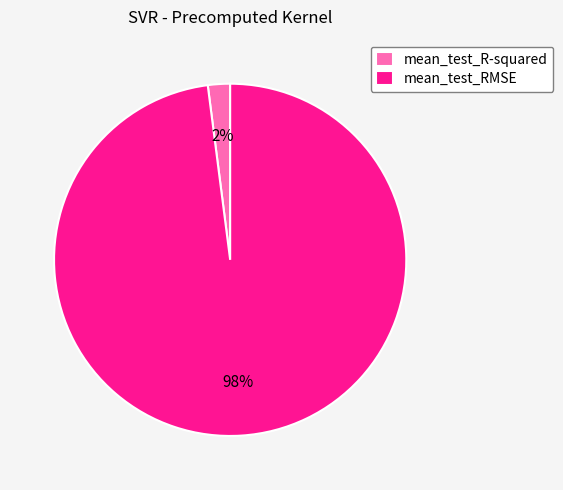

True or false: mean_test_RMSE accounts for 98% of the total.

True